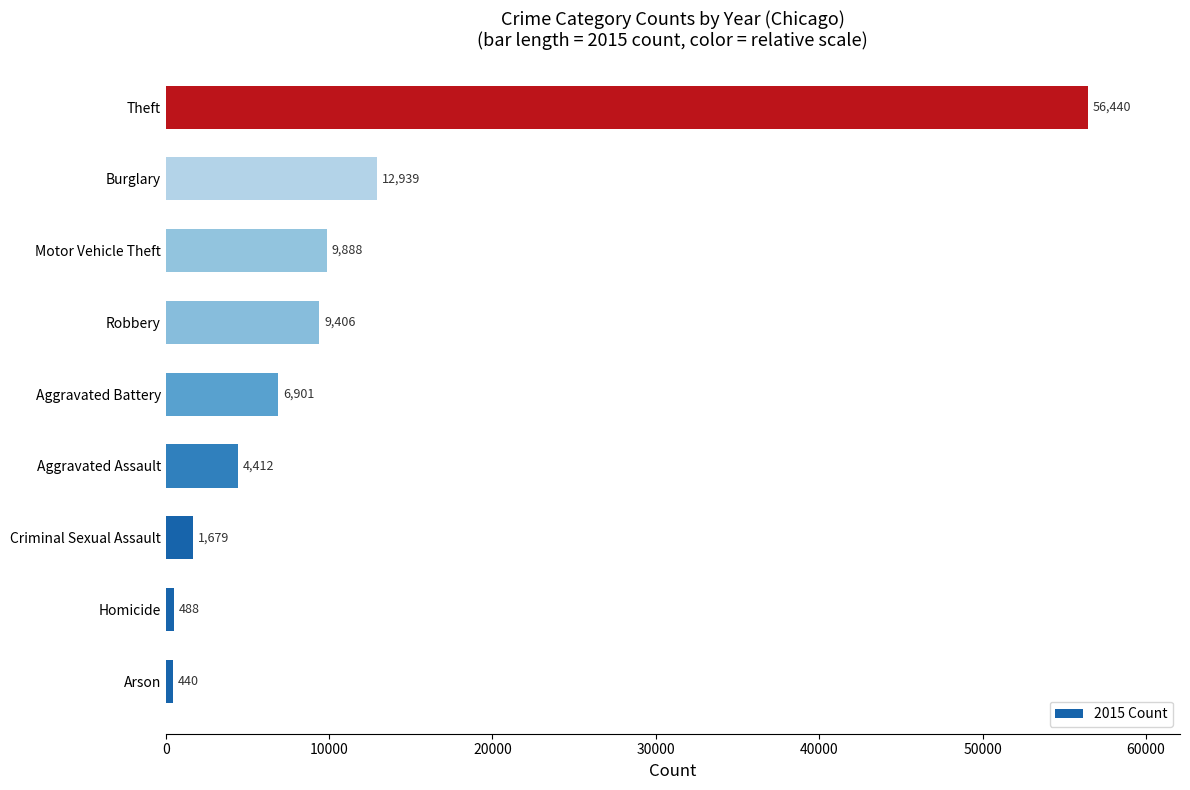

What is the minimum value shown in the chart?

440